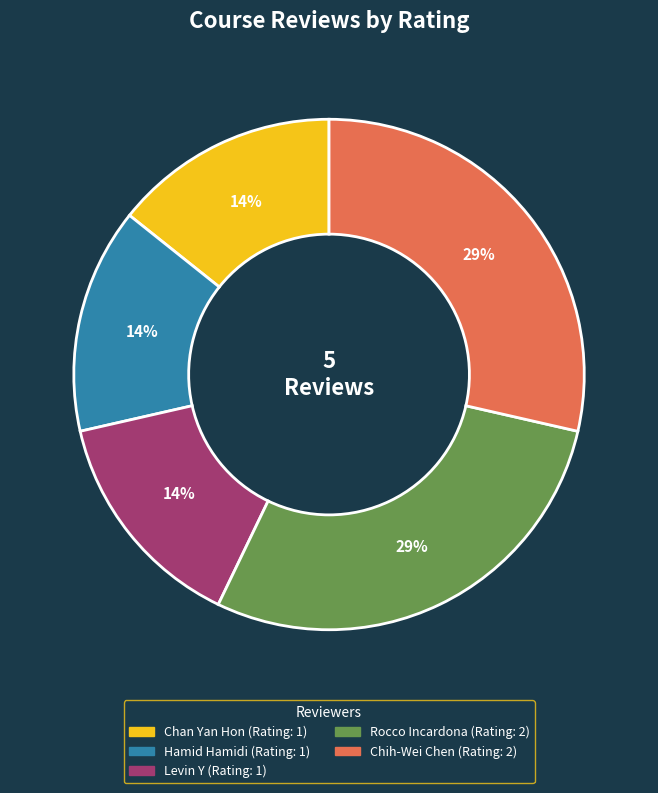

What percentage is the Chan Yan Hon slice, to the nearest percent?

14%